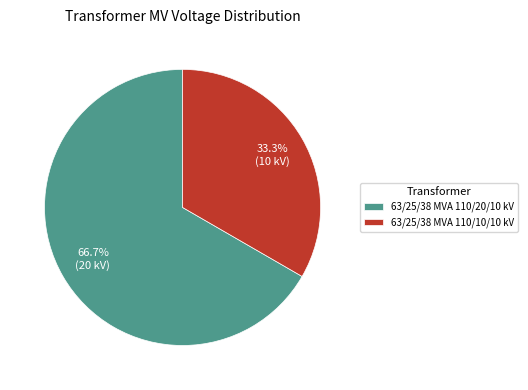

How many slices are in this pie chart?

2